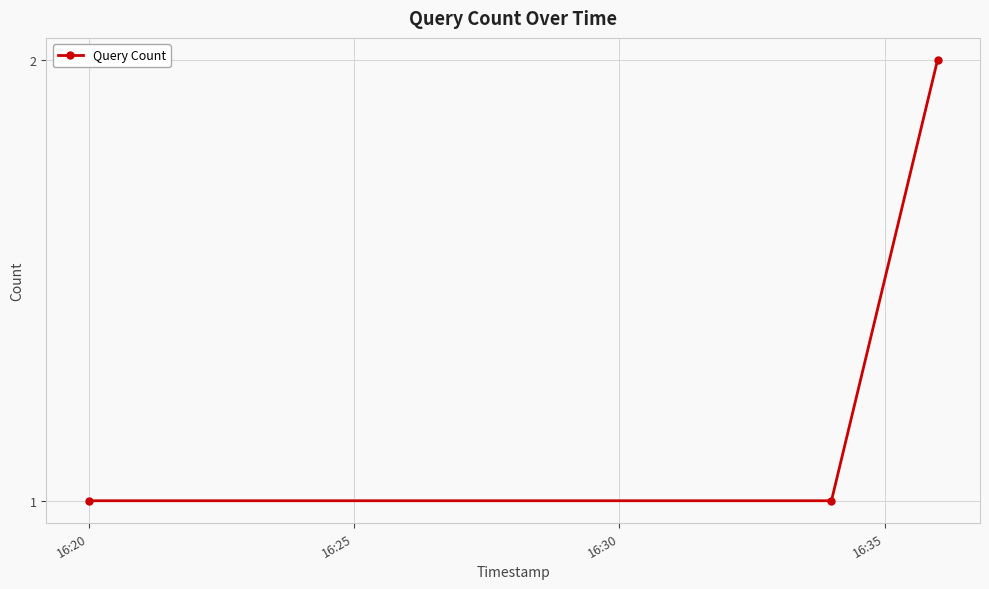

Reading left to right, list all the values displayed in this chart.

1	1	2